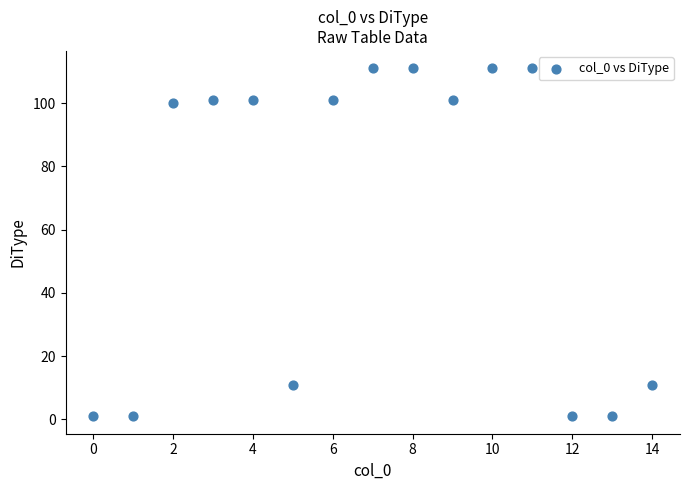

What is the range of Y values (max minus min)?

110